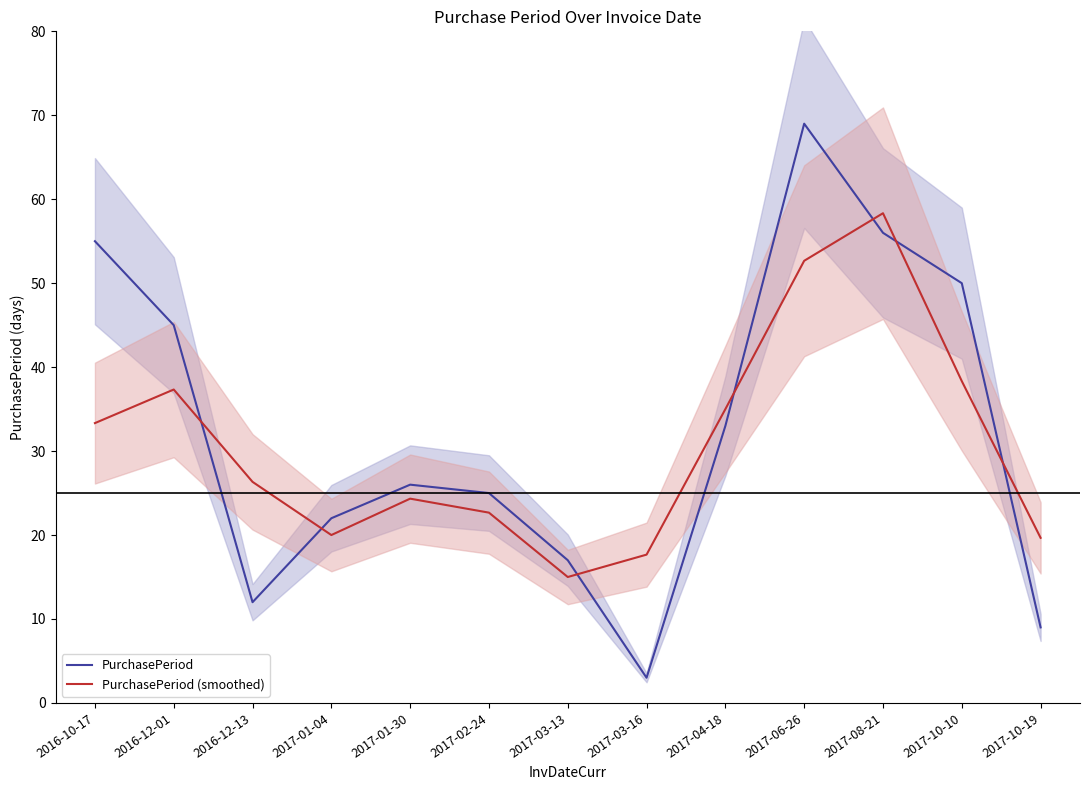

What are all the series names shown in the legend?

PurchasePeriod, PurchasePeriod (smoothed)